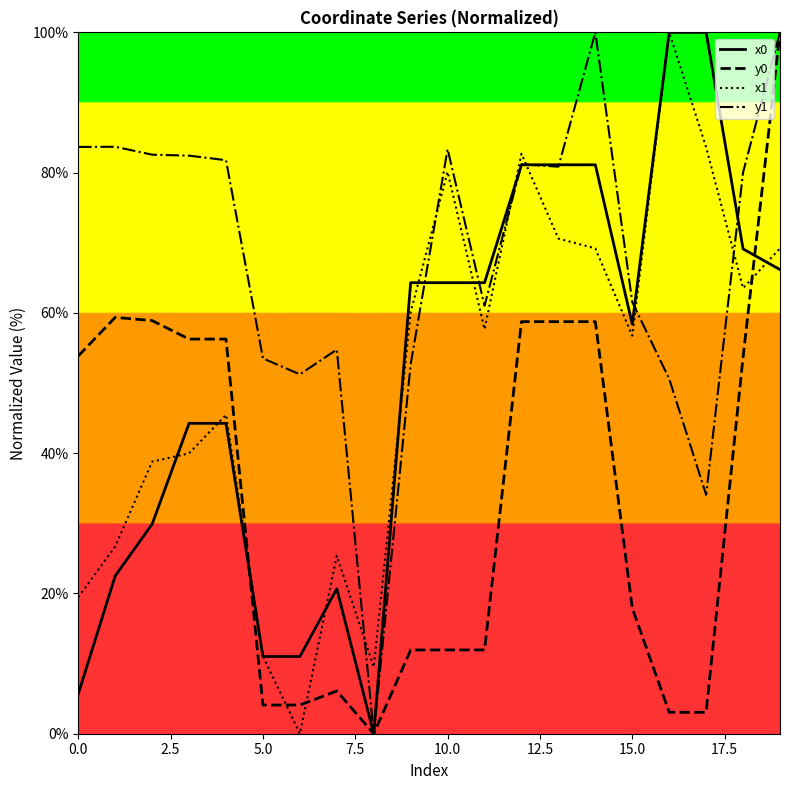

The value of x1 at 10.0 is 48.7. True or false?

False